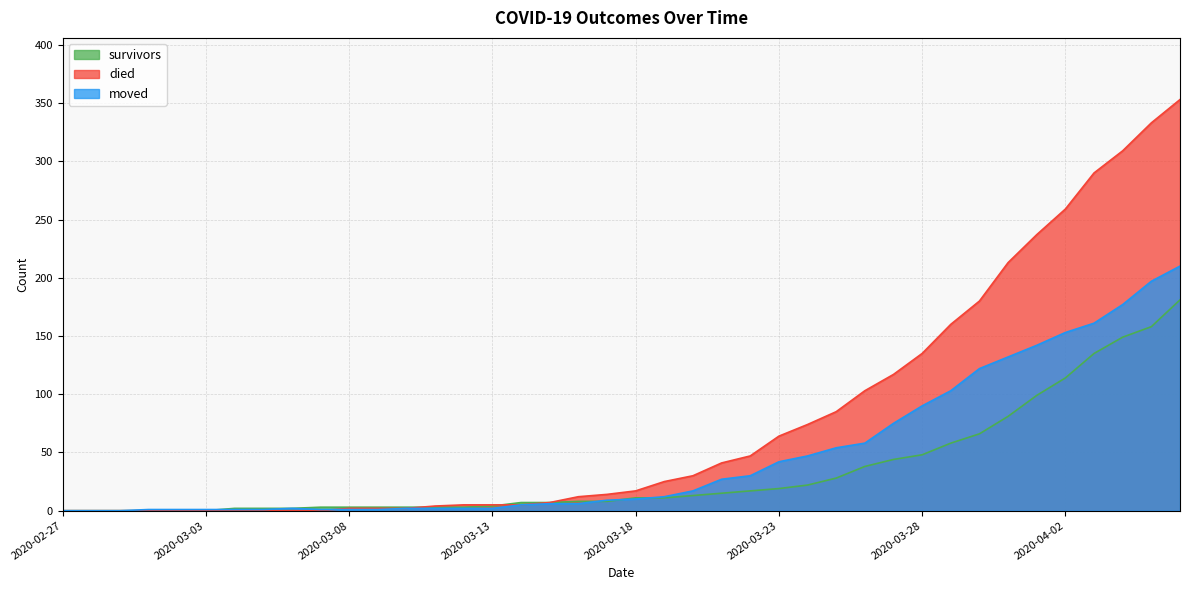

Is the value of survivors at 2020-03-21 greater than the value of moved at 2020-03-25?

No